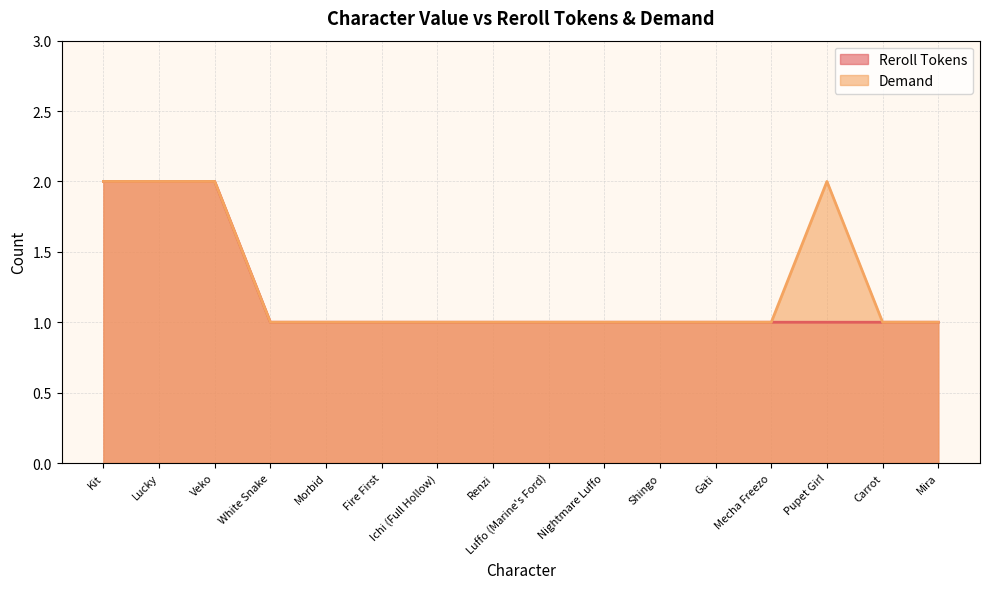

What is the minimum value for Reroll Tokens?

1